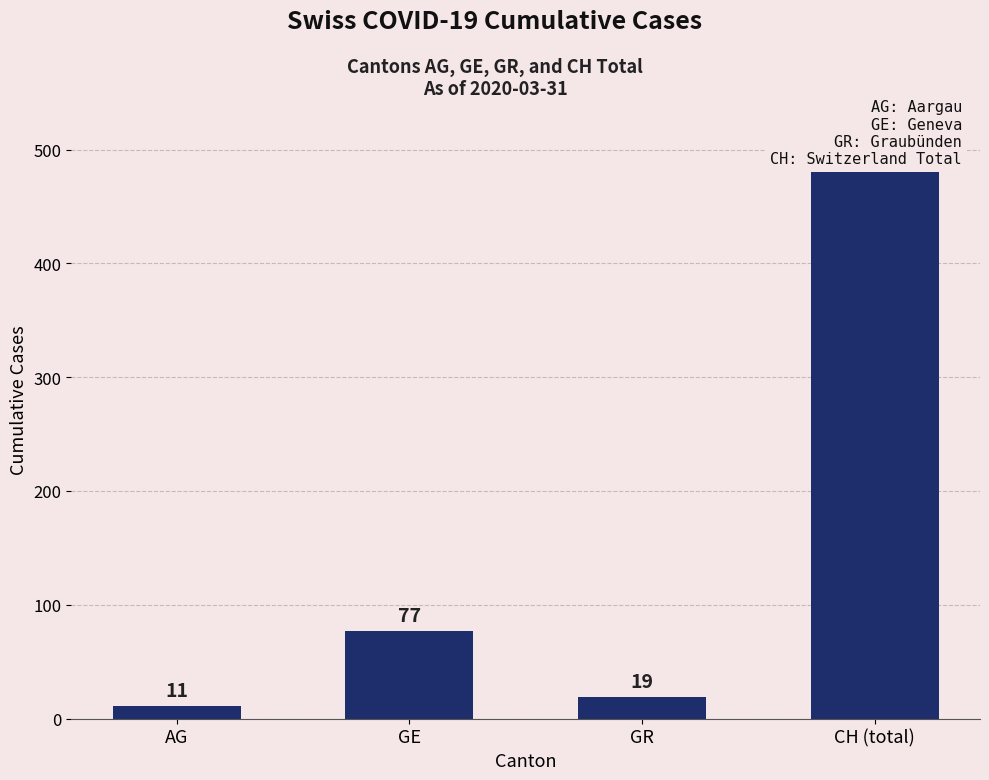

True or false: the data shows 77 at GE.

True